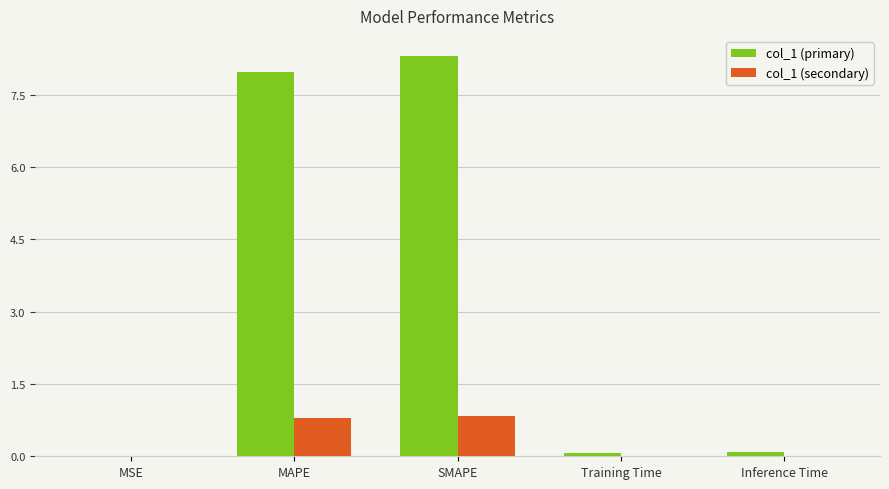

Which series has the widest spread of values?

col_1 (primary)